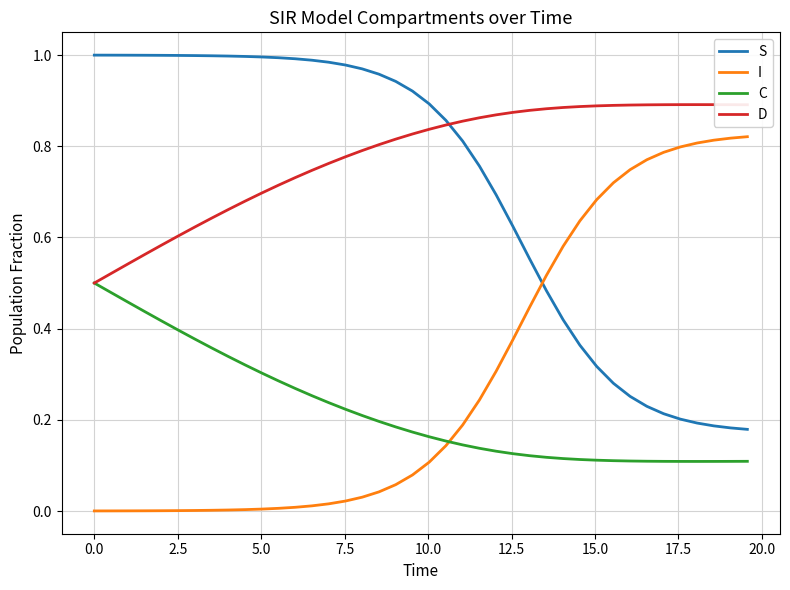

True or false: S and C intersect in this chart.

False